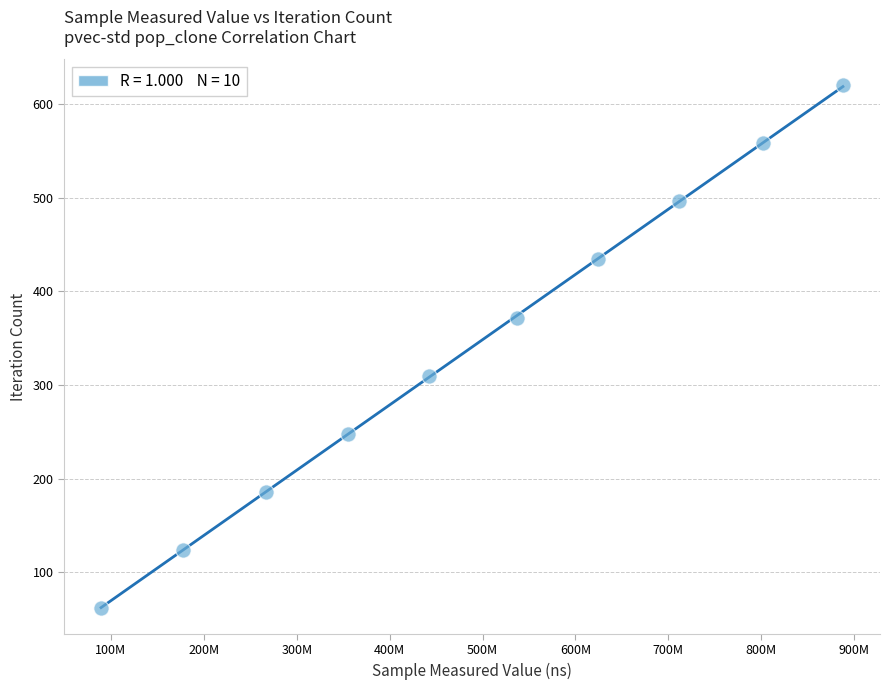

What is the average Y value?

341